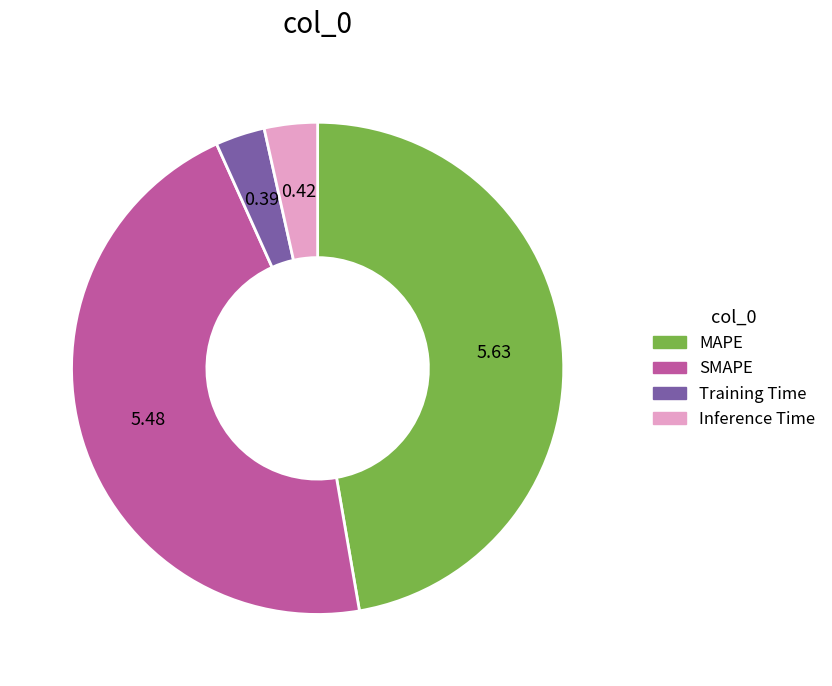

Between MAPE and SMAPE, which is larger?

MAPE